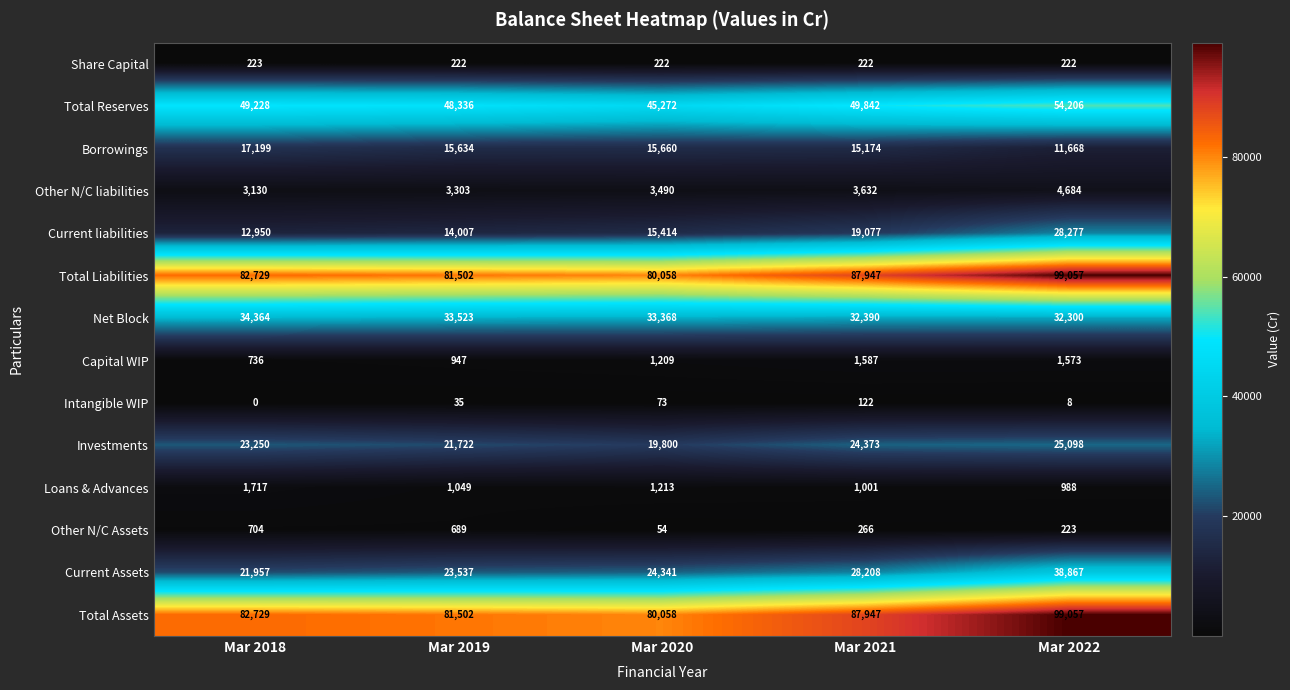

The value of Current liabilities at Mar 2020 is 15414. True or false?

True